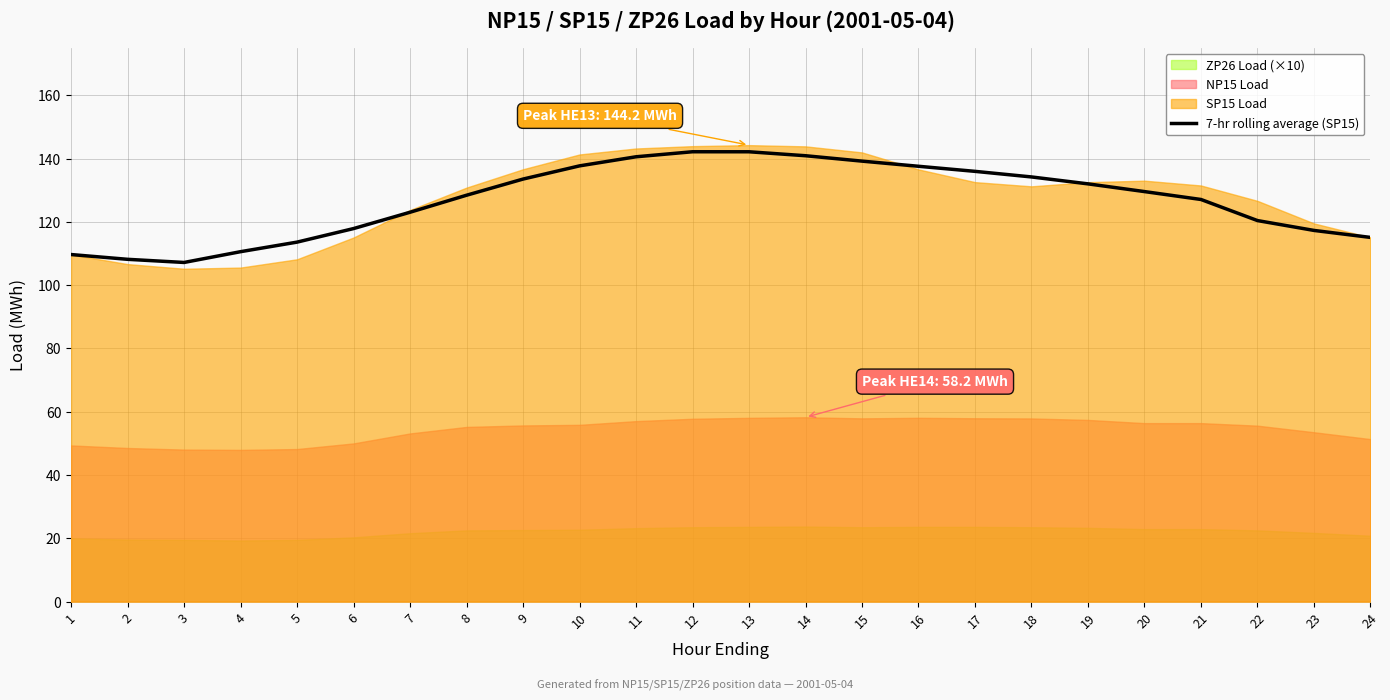

What is the difference between the maximum and minimum values?

35.0